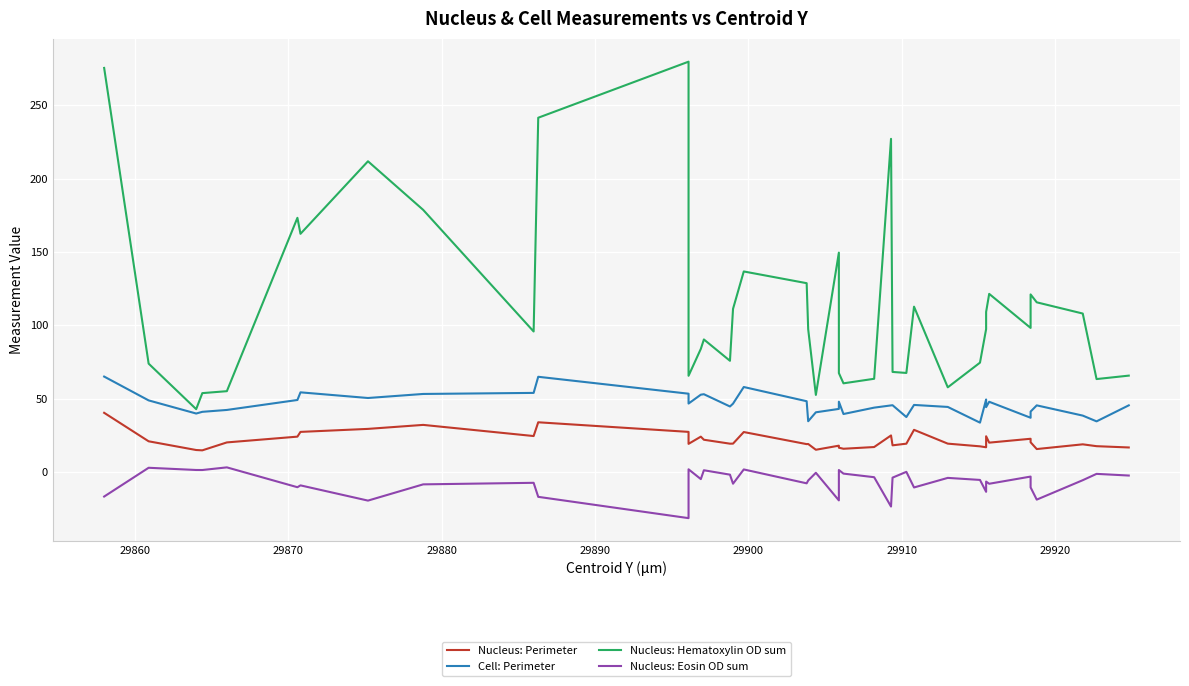

How many lines are shown in the chart?

4